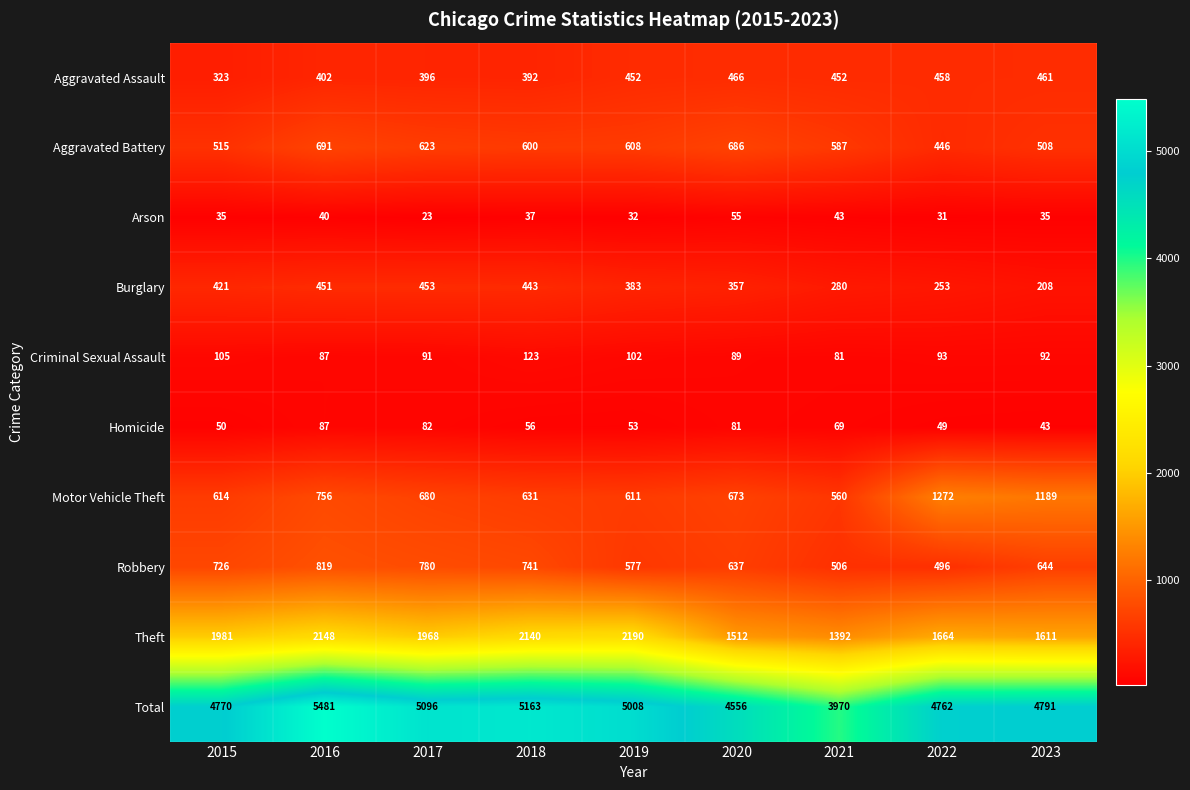

Is it true that Aggravated Assault equals 243 at 2023?

False